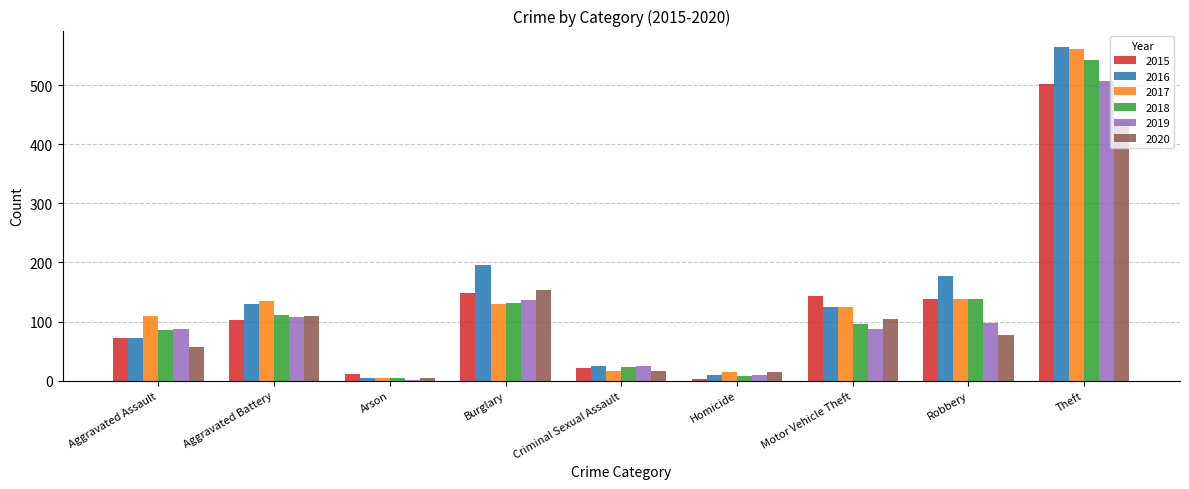

How many categories are shown in the chart?

9